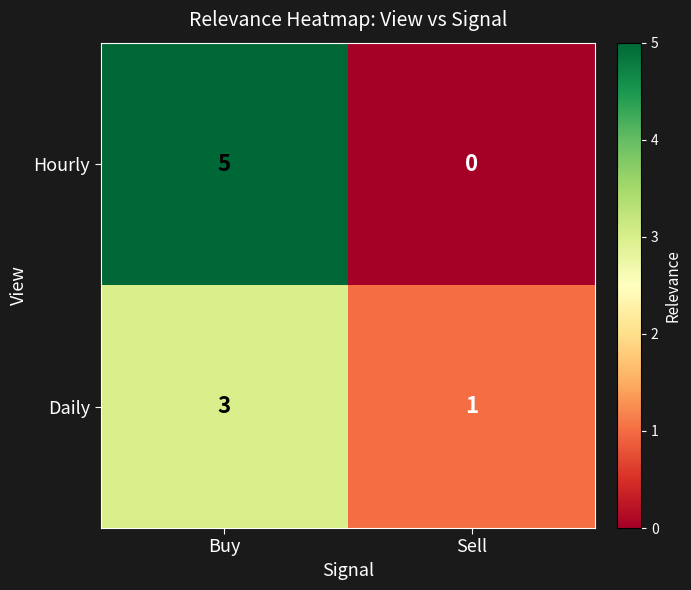

What is the greatest value displayed?

5